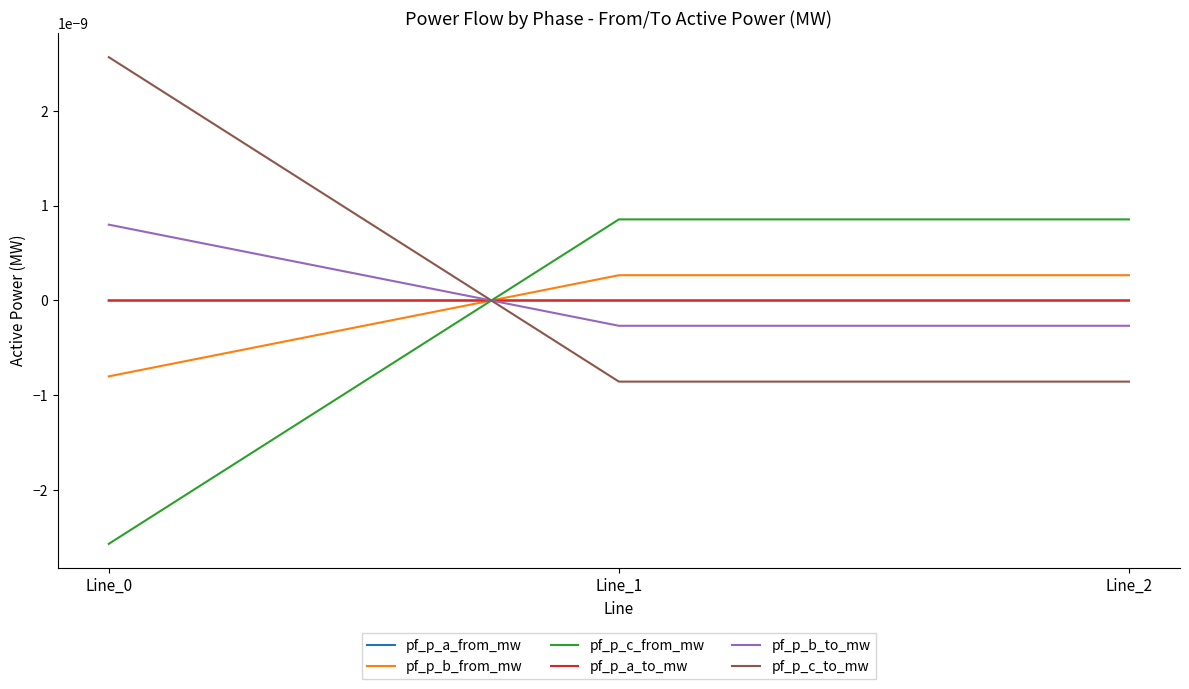

Where is pf_p_a_to_mw nearest to the value 0?

Line_2